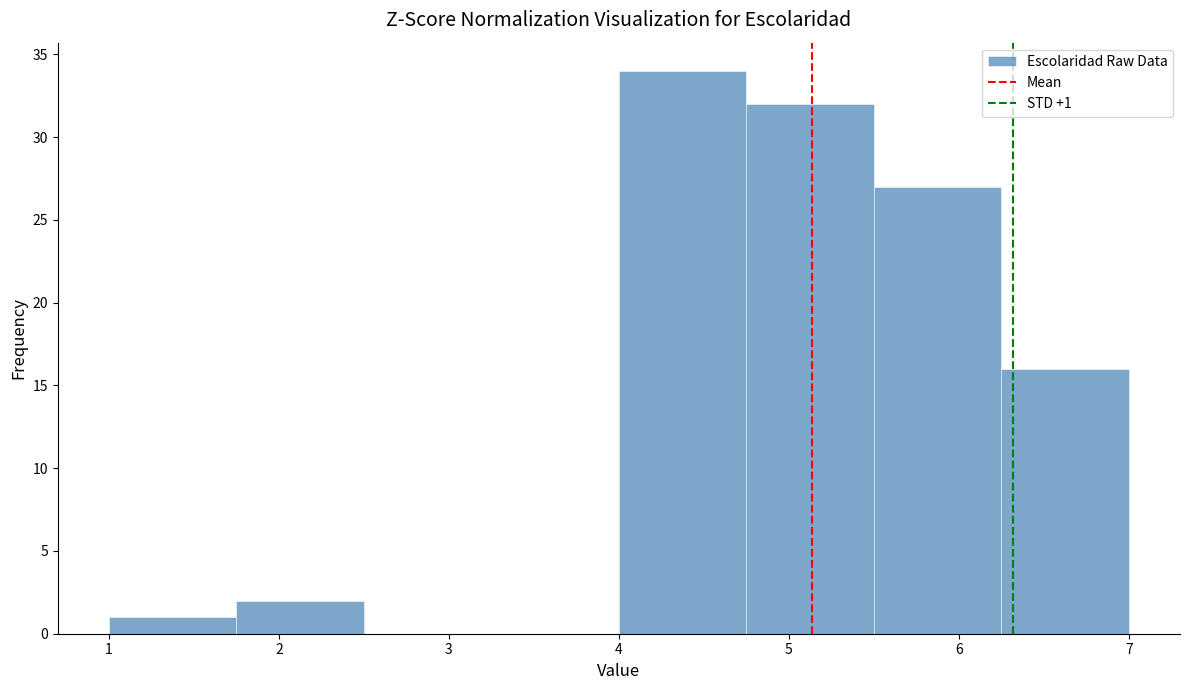

Which range on the x-axis has the tallest bar?

4.00 to 4.75